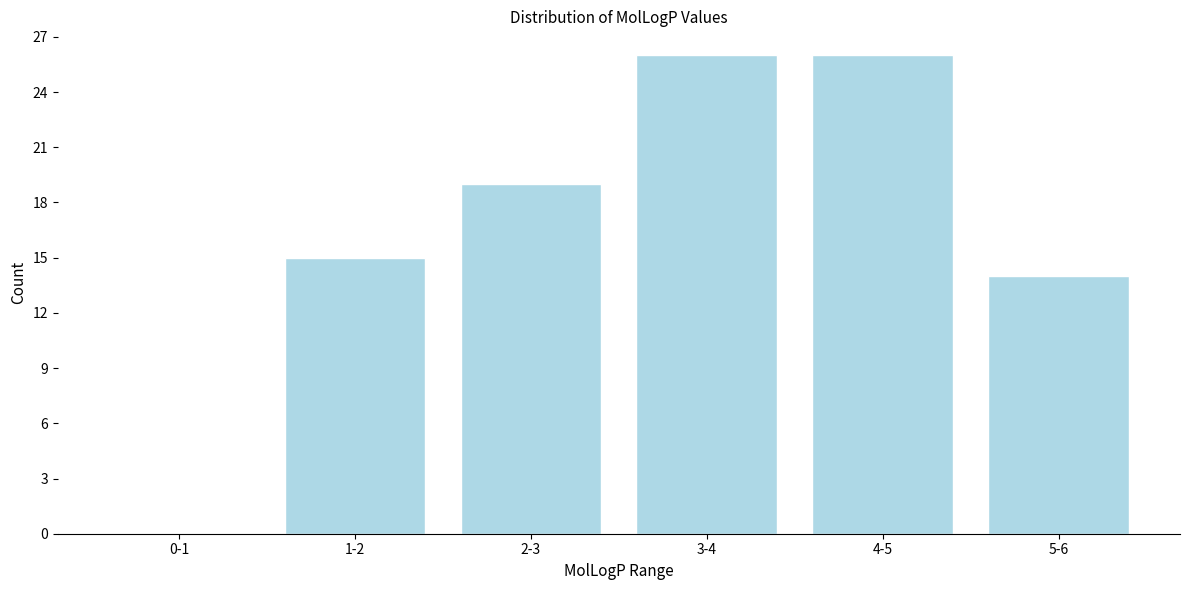

Approximately how many times larger is the value at 5-6 compared to 1-2?

0.9